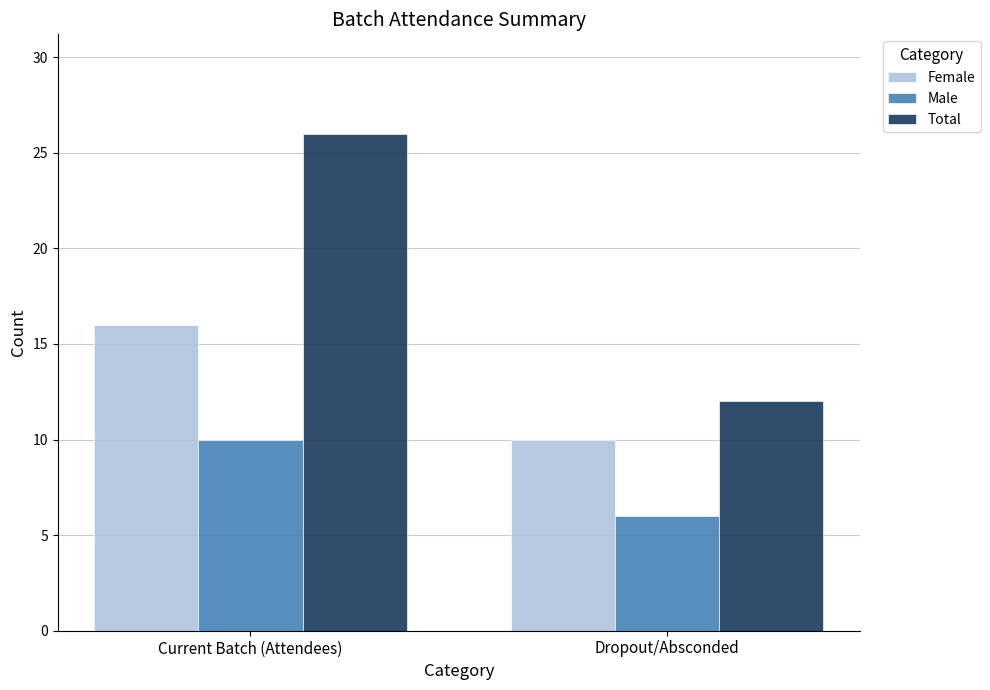

What are all the series names shown in the legend?

Female, Male, Total